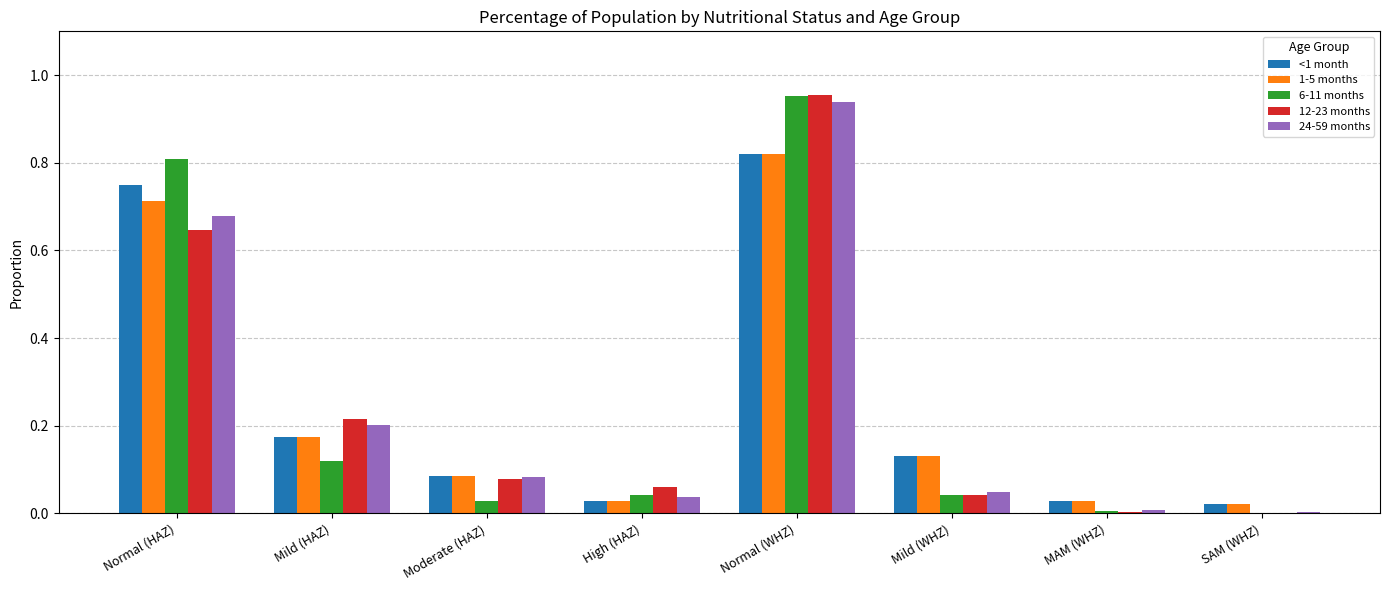

What is the sum of all 24-59 months values?

2.0